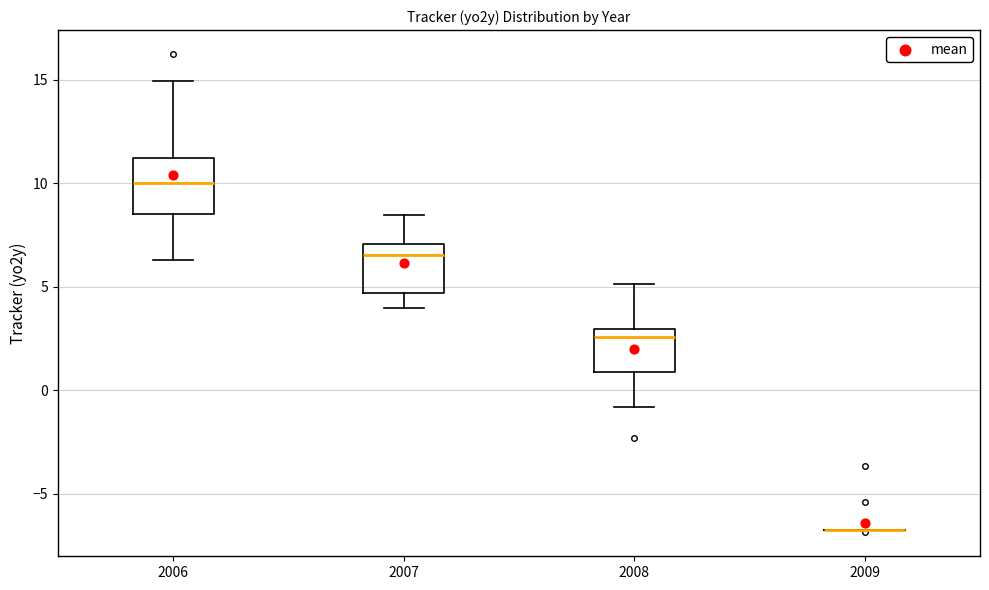

Reading left to right, transcribe this box plot: for each box, give where its median line is, the range the box spans, and where its two whiskers end, as read against the y-axis. The values are not printed on the chart, so give them approximately, as read against the axis.

2006: median 10.0, box 8.5 to 11.0, whiskers 6.5 to 15.0
2007: median 6.5, box 4.5 to 7.0, whiskers 4.0 to 8.5
2008: median 2.5, box 1.0 to 3.0, whiskers -1.0 to 5.0
2009: box collapsed to a line at -7.0, whiskers -7.0 to -7.0